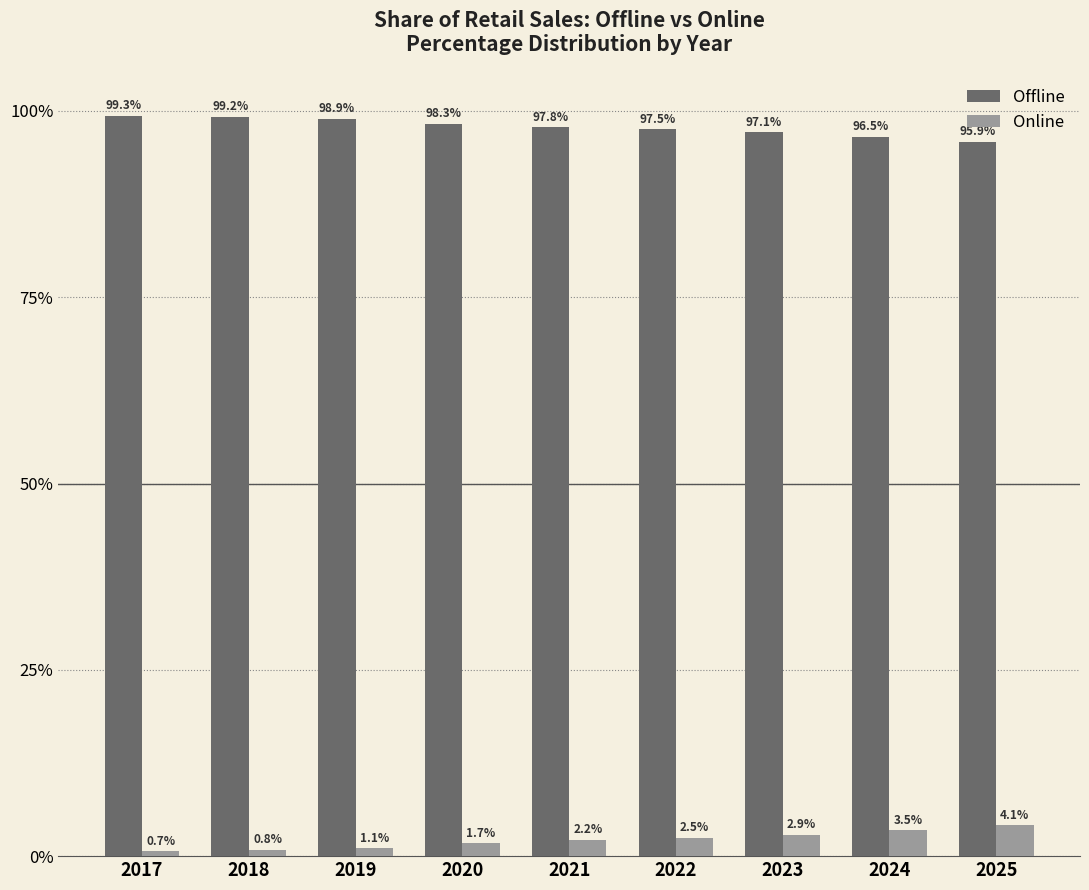

How many bars are there in total?

18